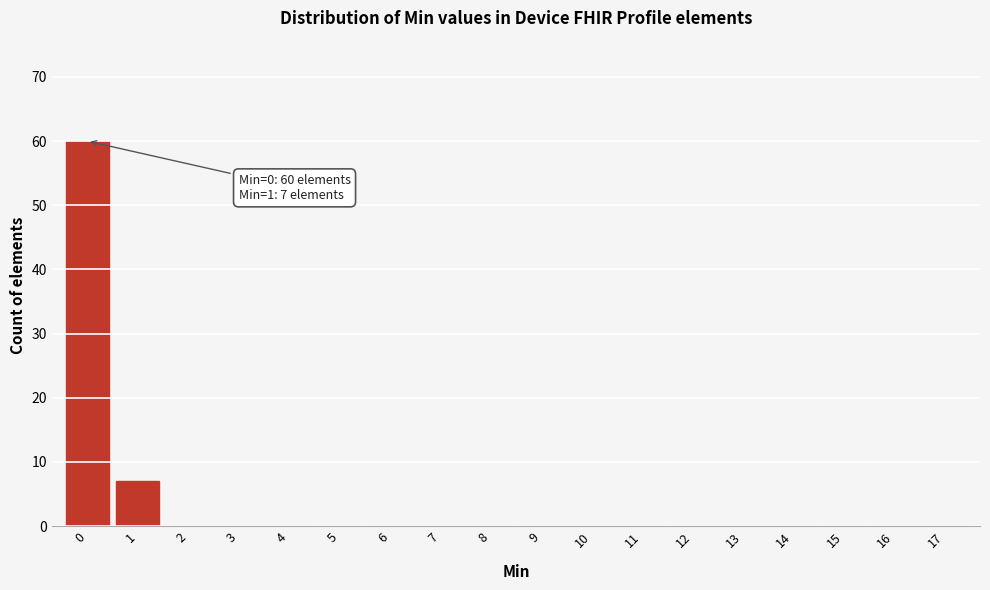

Reading left to right, transcribe all the data shown in this chart.

0=60	1=7	2=0	3=0	4=0	5=0	6=0	7=0	8=0	9=0	10=0	11=0	12=0	13=0	14=0	15=0	16=0	17=0